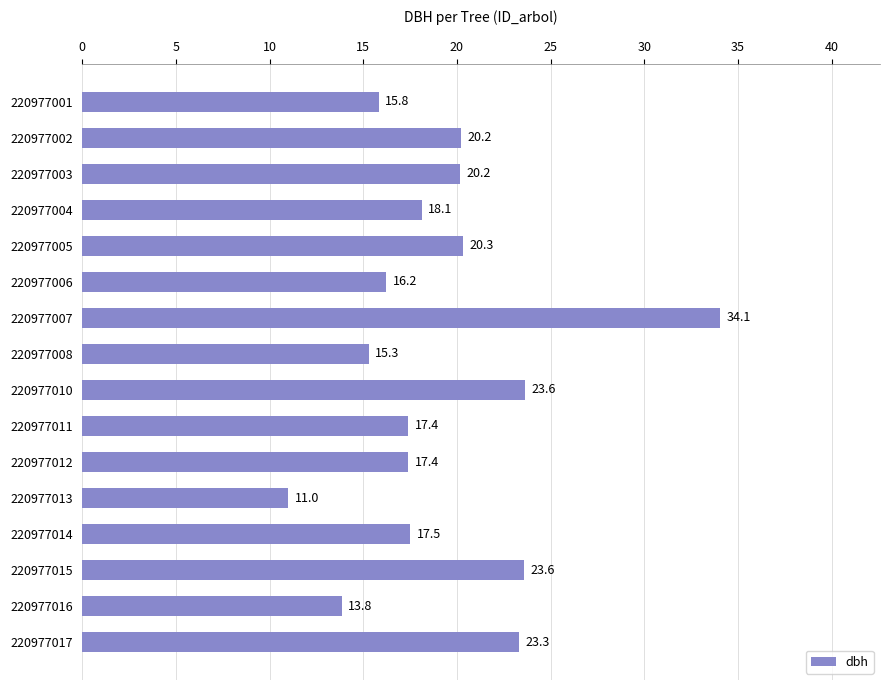

What is the minimum value shown in the chart?

11.0